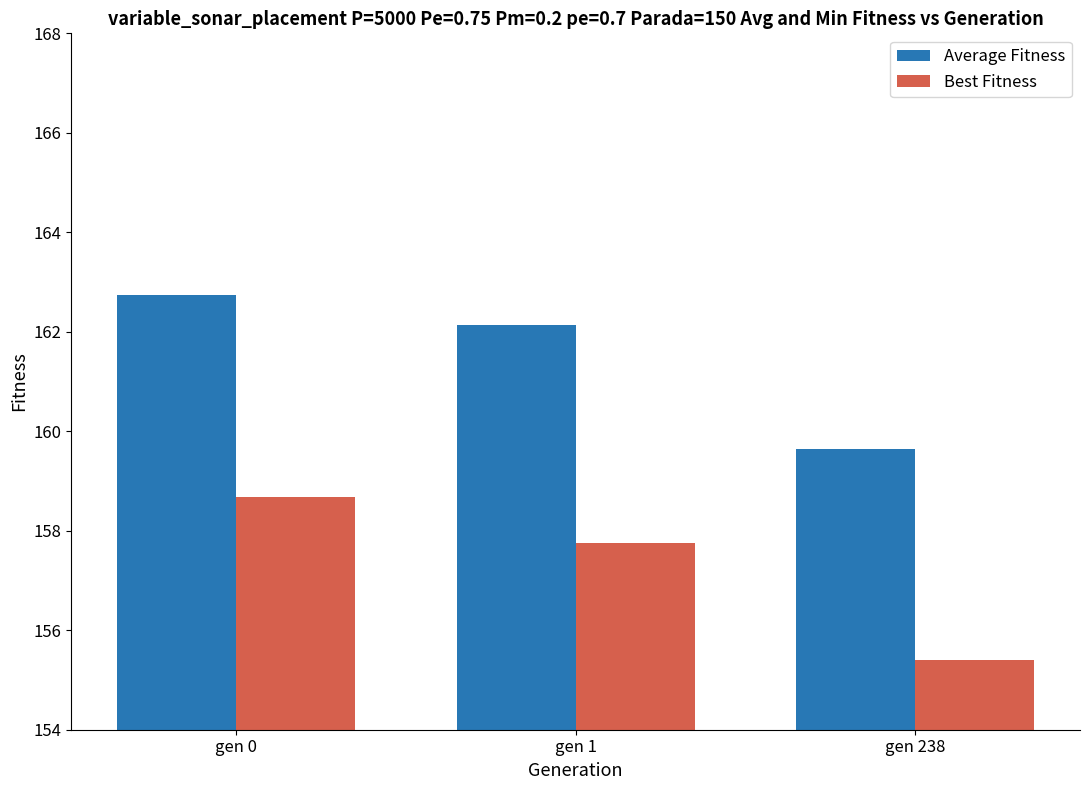

Reading left to right, extract all data points from this chart.

Average Fitness: gen 0=162.7	gen 1=162.1	gen 238=159.6
Best Fitness: gen 0=158.7	gen 1=157.8	gen 238=155.4